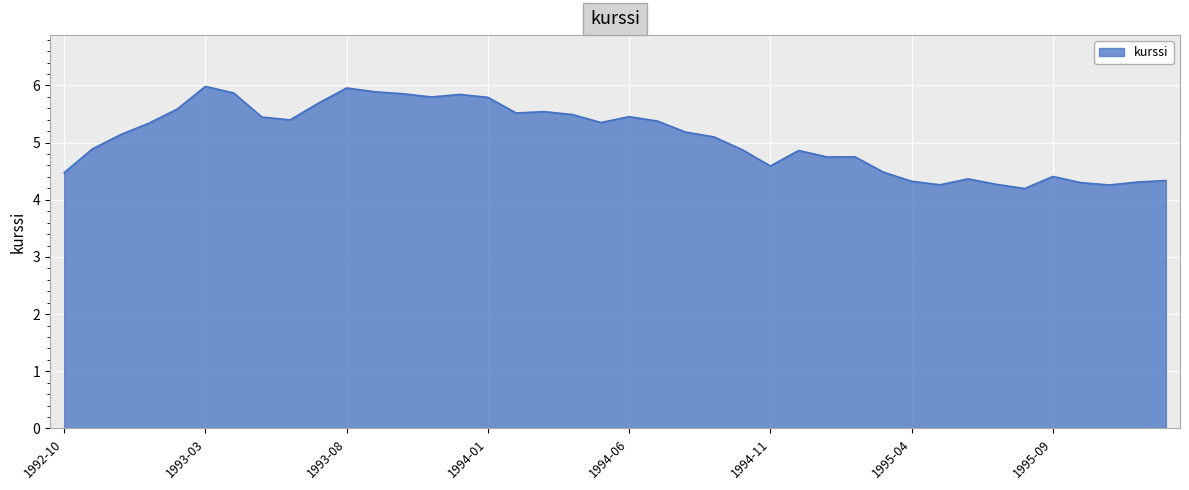

True or false: there are more than 2 points higher than both neighbors.

True